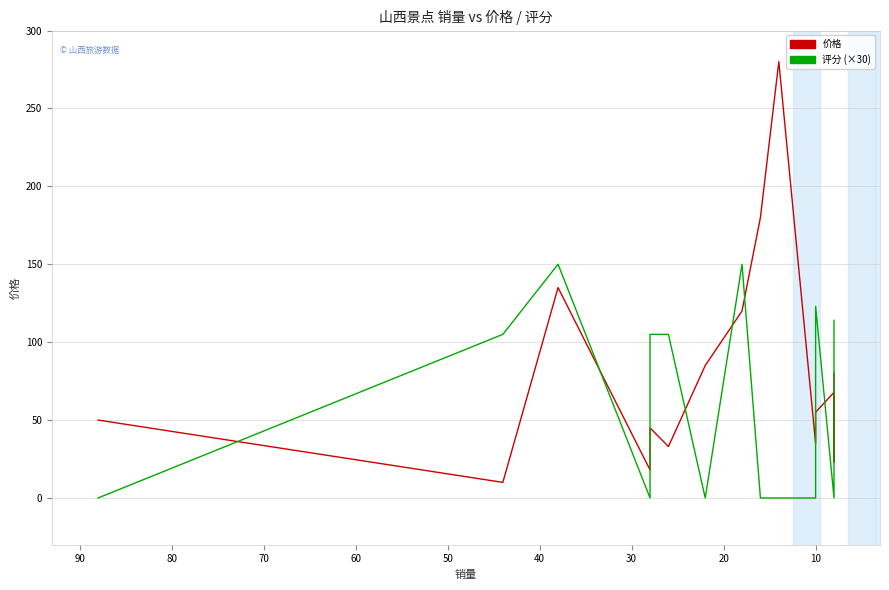

After their last crossing, which series has the higher values: 价格 or 评分 (×30)?

评分 (×30)